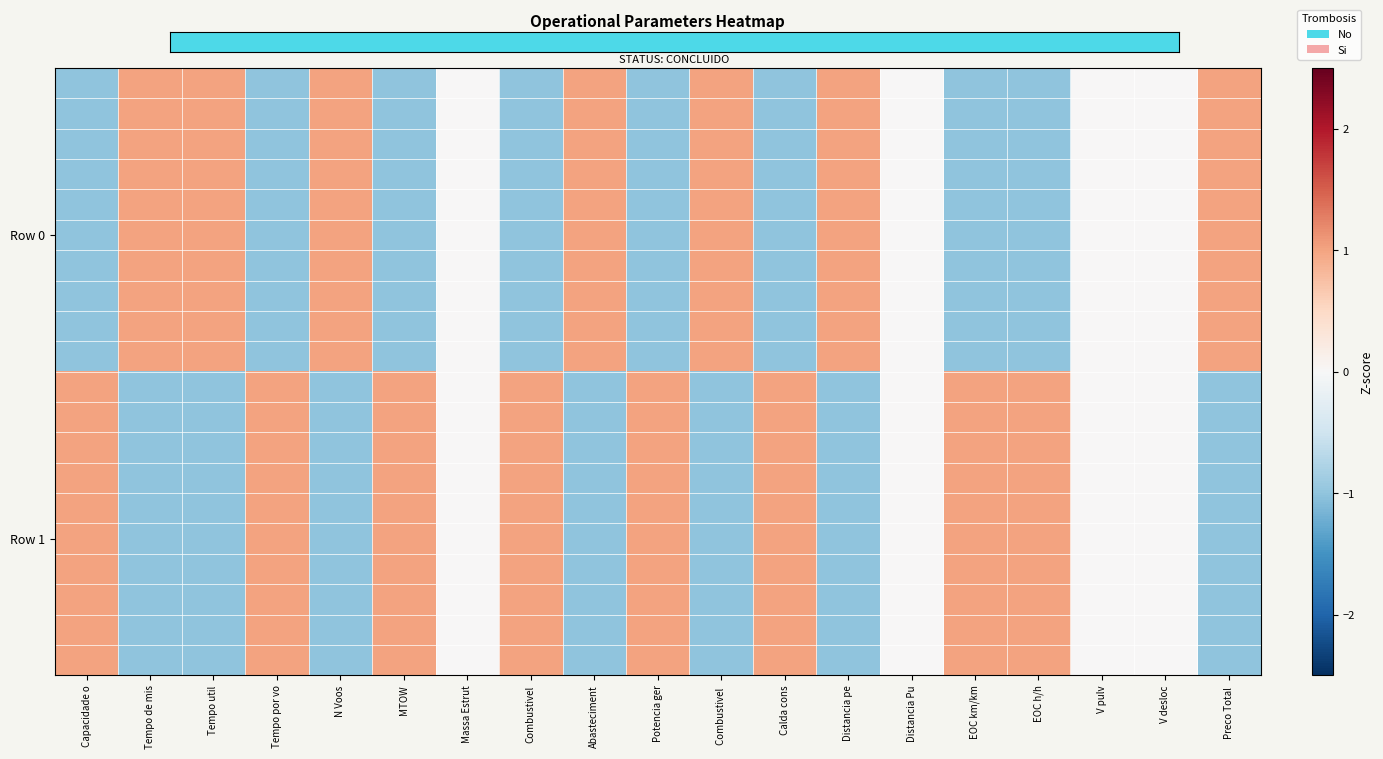

What is the smallest value displayed?

-1.0